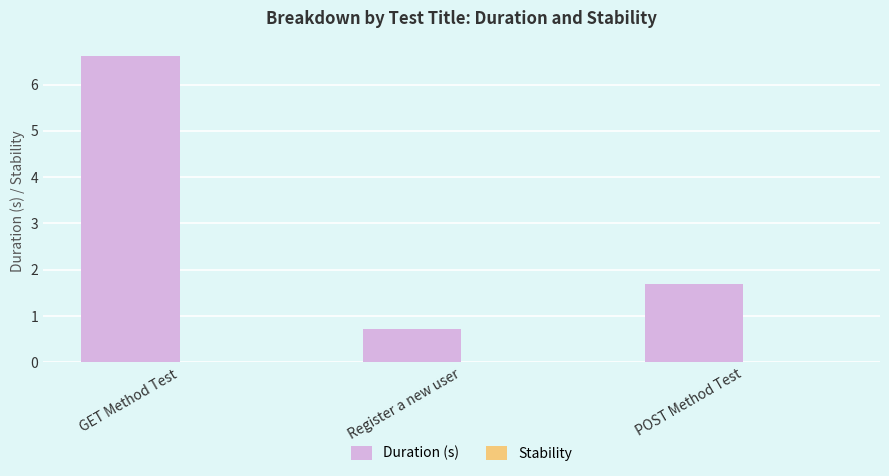

What is the label of the 1st bar from the right?

POST Method Test